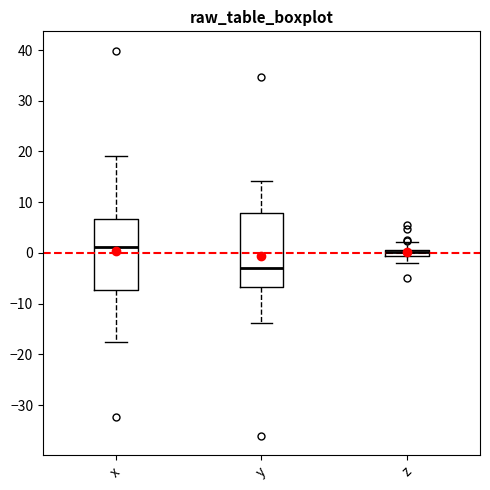

Where is the lower edge of the box for y on the y-axis? The values are not printed on the chart, so give them approximately, as read against the axis.

-7